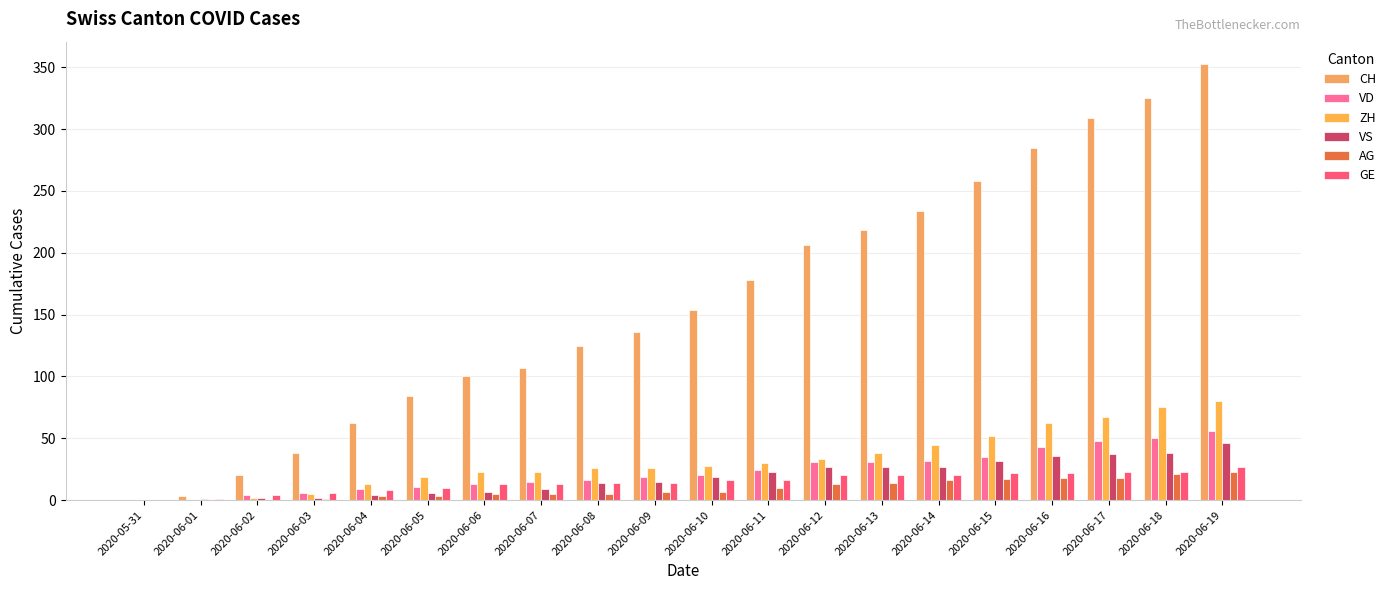

Which series has the widest spread of values?

CH